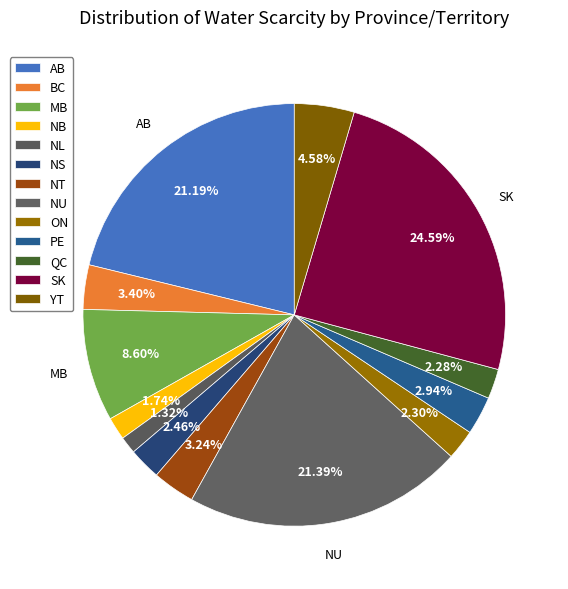

How many segments does this pie chart have?

13